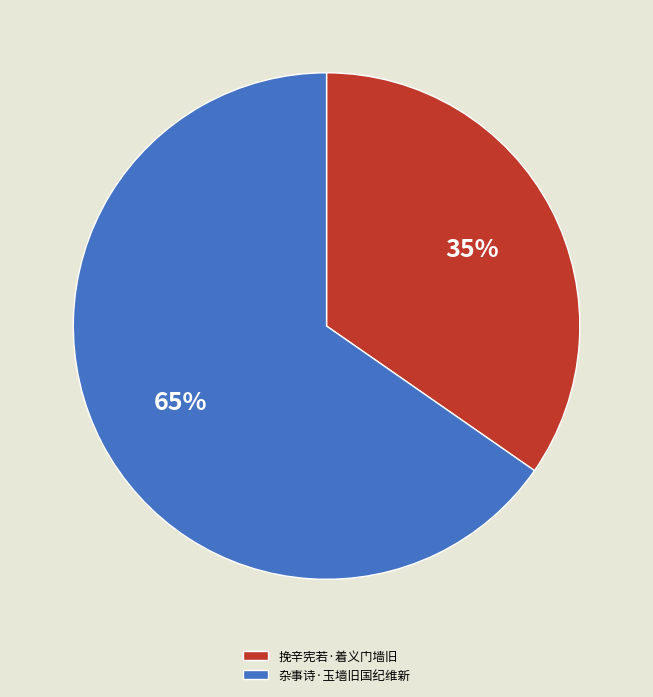

Count the number of slices in the pie.

2